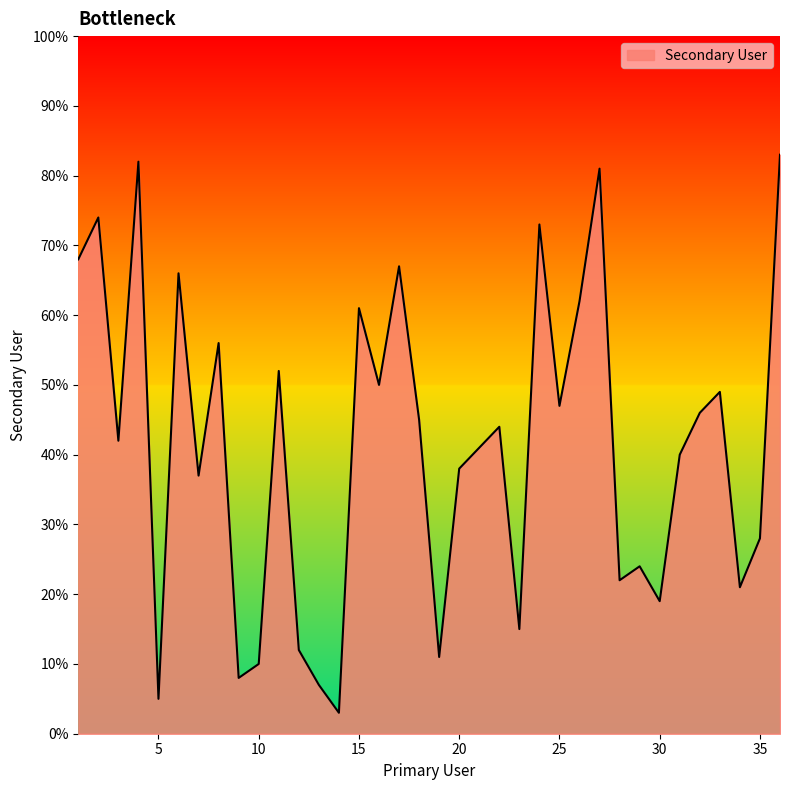

Does the chart display data point markers on the line(s)?

No